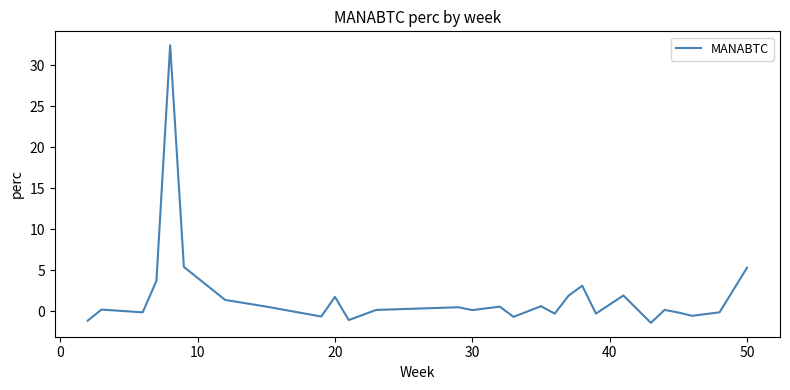

How many interior local peaks (higher than both neighbors) does the data have?

9